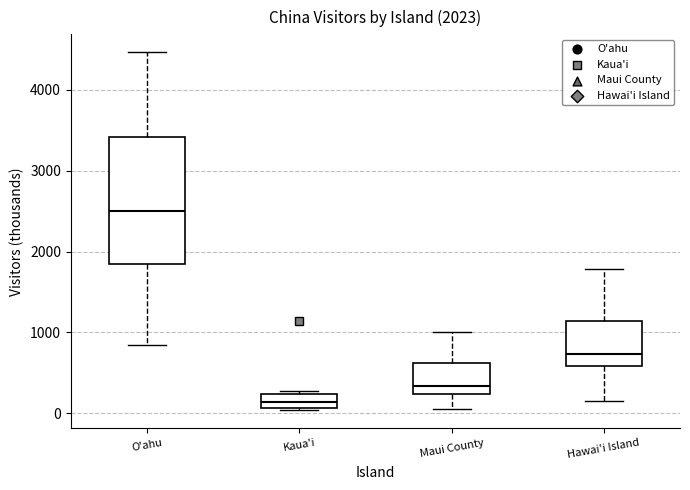

Comparing the boxes themselves (not the whiskers), which one is the tallest?

O'ahu